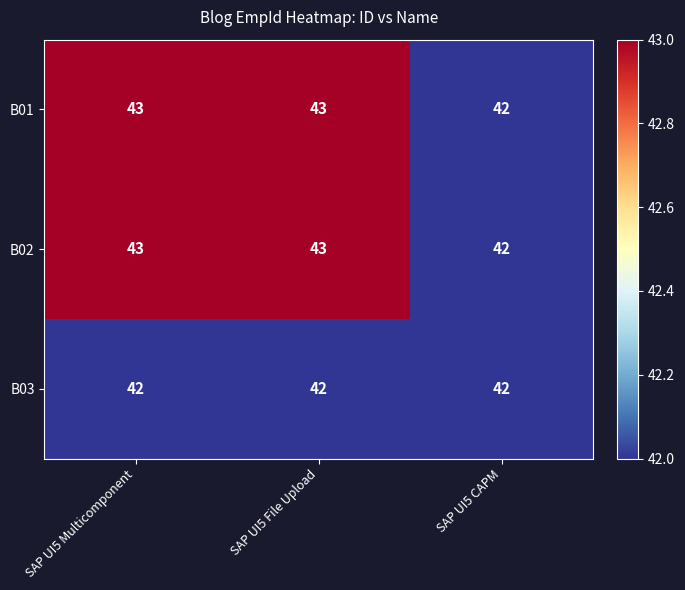

What value does the B03 series have at SAP UI5 Multicomponent?

42